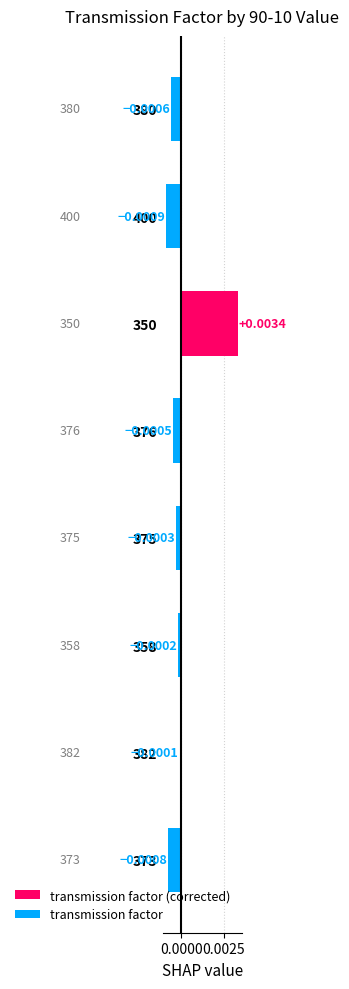

How many distinct data groups are displayed?

1